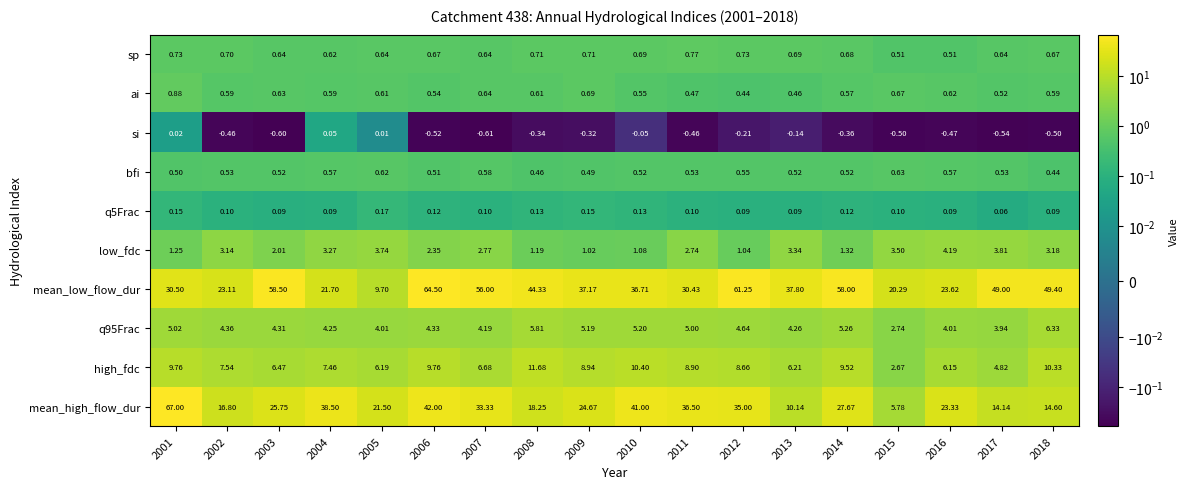

How many categories are shown in the chart?

18